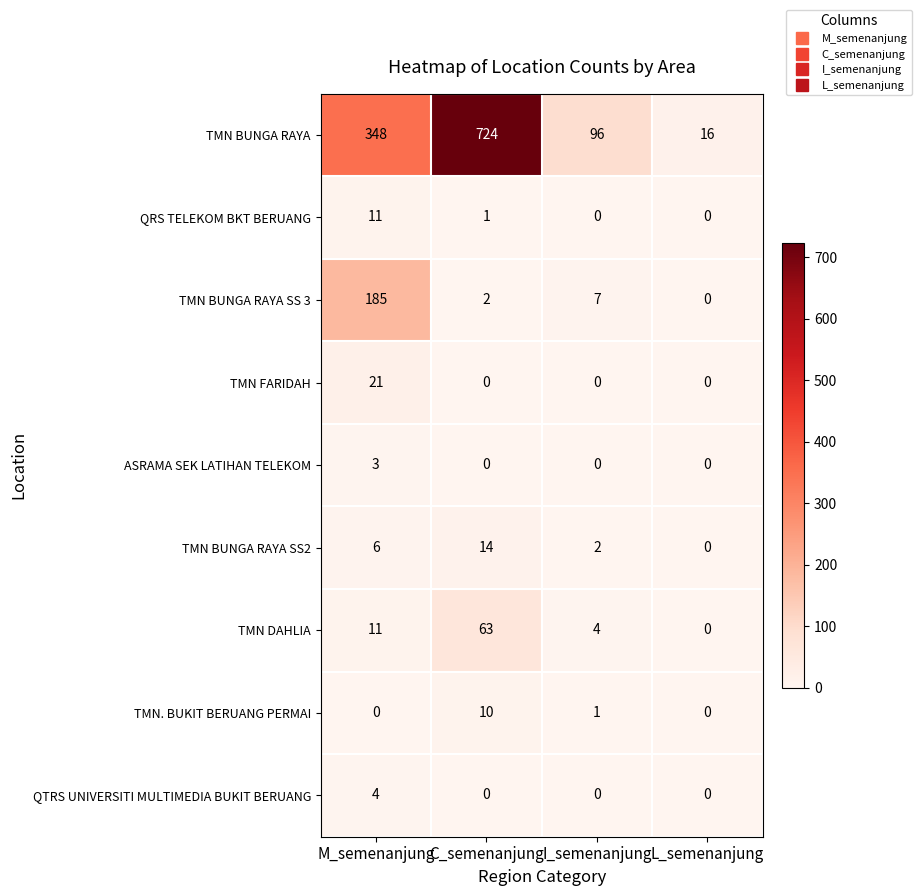

What is the greatest value displayed?

724